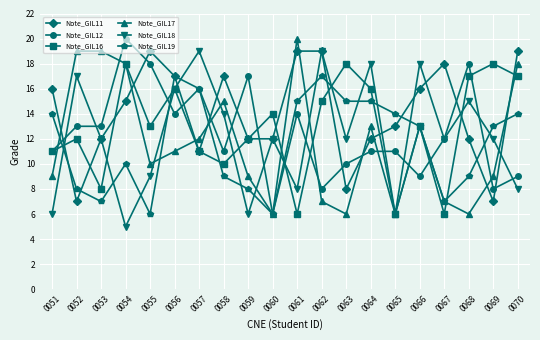

What are all the series names shown in the legend?

Note_GIL11, Note_GIL12, Note_GIL16, Note_GIL17, Note_GIL18, Note_GIL19